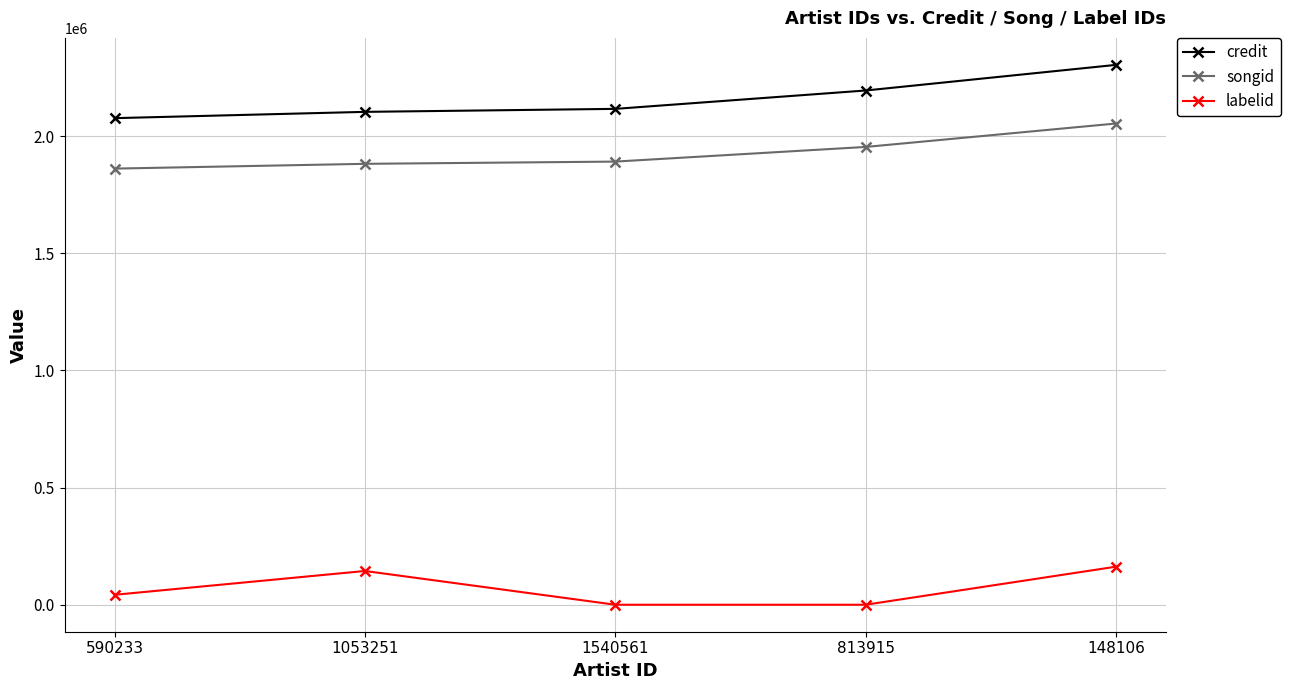

Rank the series at 1053251 from highest to lowest value.

credit, songid, labelid